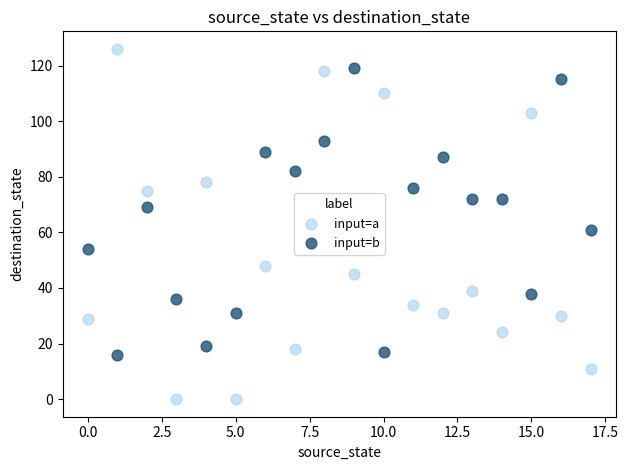

In the input=b series, what Y value is closest to 67?

69